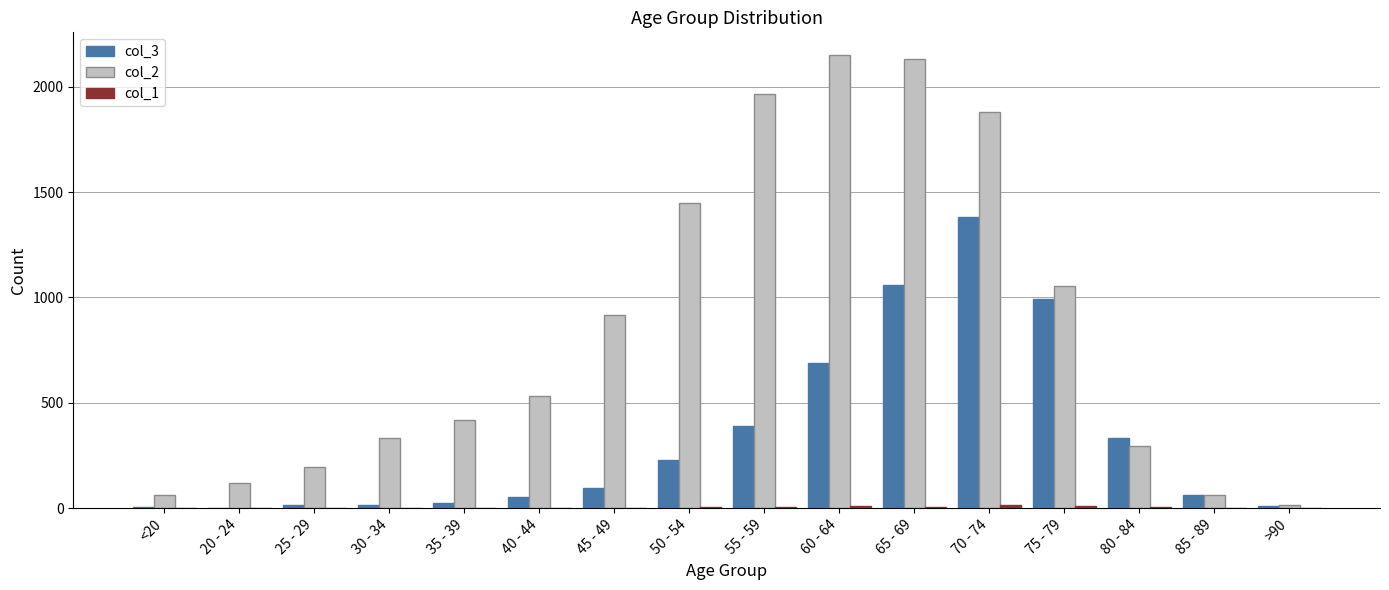

Is it true that col_2 equals 915 at 45 - 49?

True